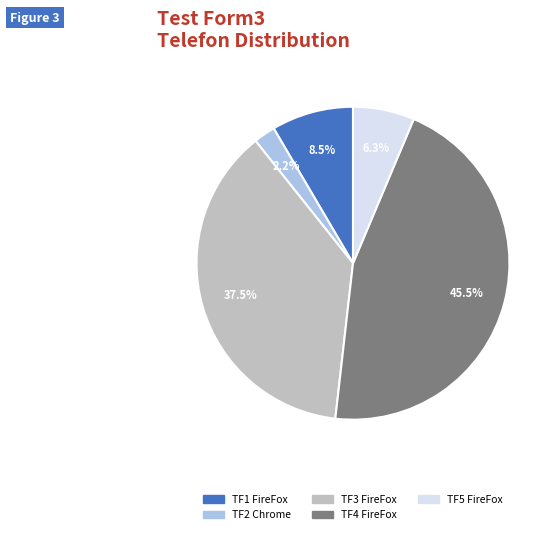

Is there a majority slice in this chart?

No